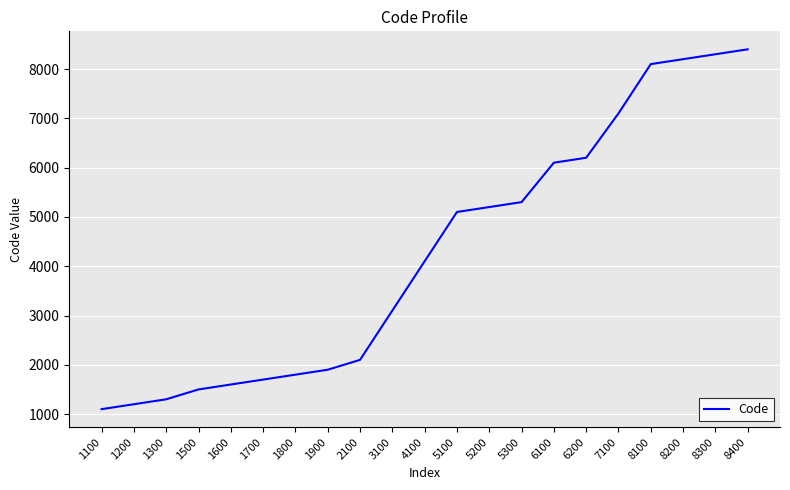

Rank the categories by value from lowest to highest.

1100, 1200, 1300, 1500, 1600, 1700, 1800, 1900, 2100, 3100, 4100, 5100, 5200, 5300, 6100, 6200, 7100, 8100, 8200, 8300, 8400